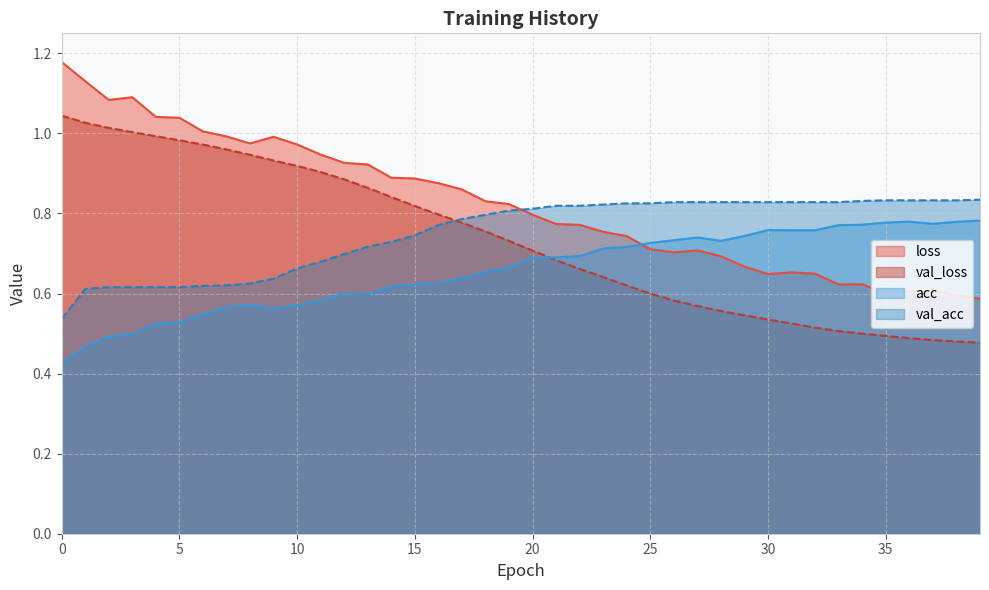

Read the val_loss value at 39.

0.5